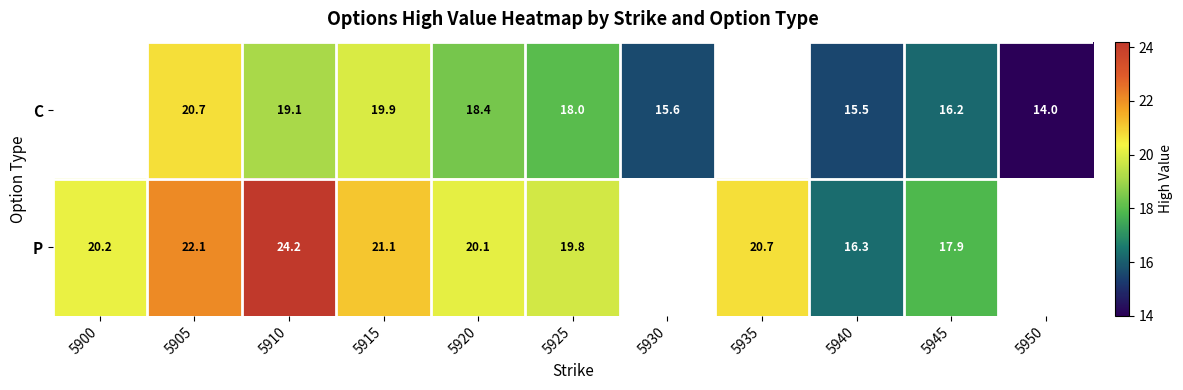

Is it true that C equals 18.4 at 5920?

True